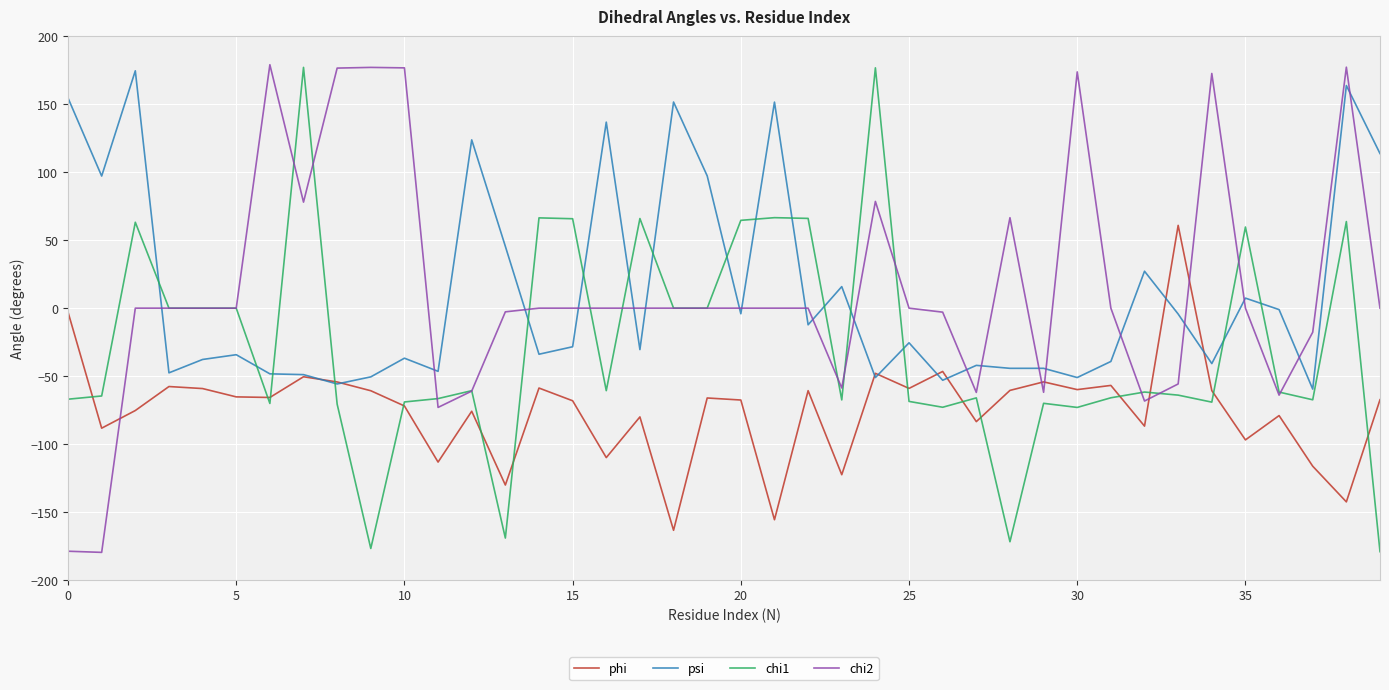

What is the minimum value for phi?

-163.4